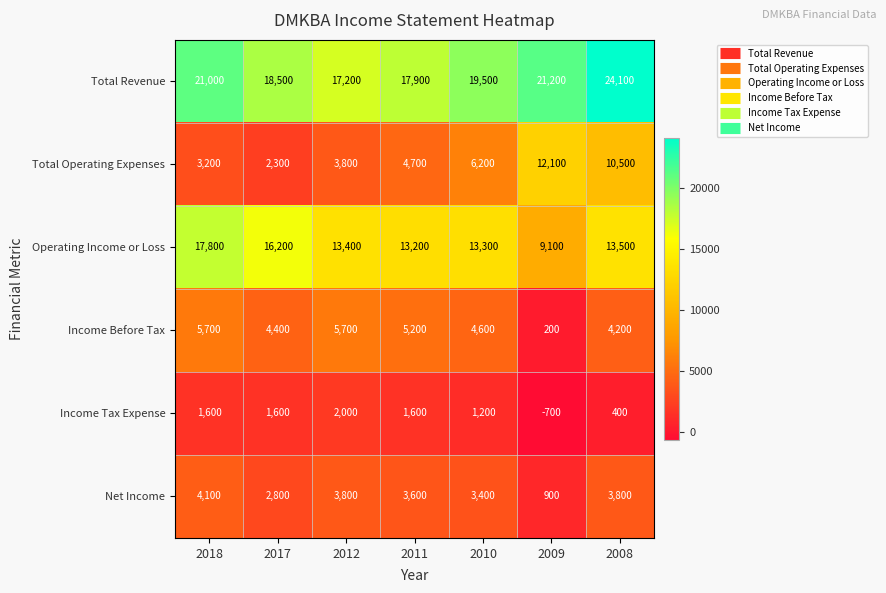

Which series has the largest range (max minus min)?

Total Operating Expenses